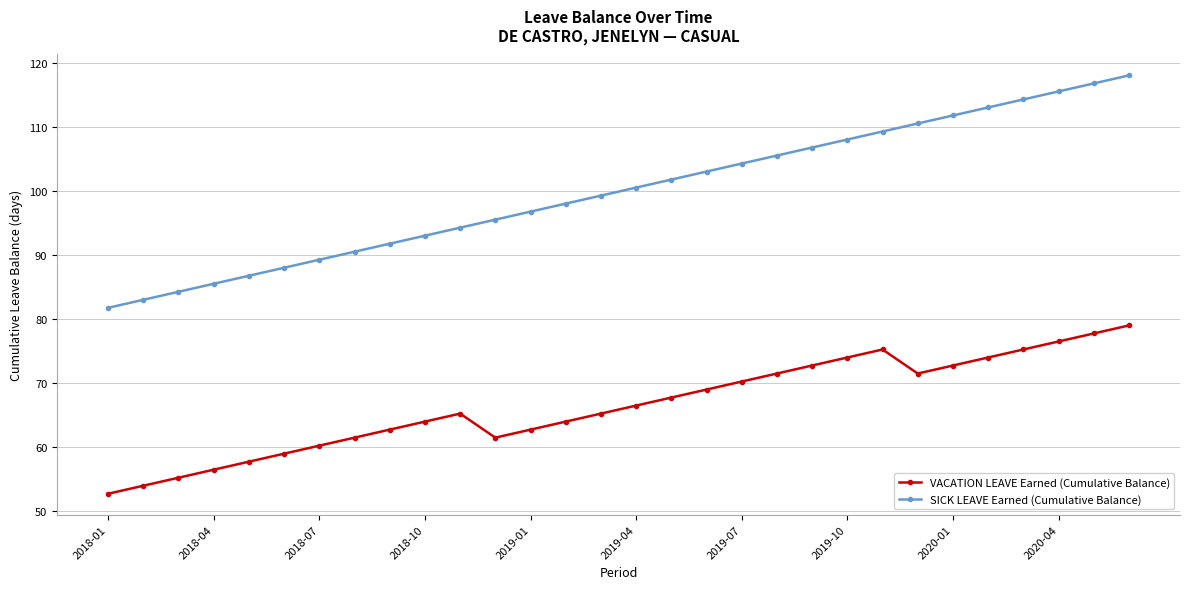

What is the value of the VACATION LEAVE Earned (Cumulative Balance) point at the 21st from the left?

72.8